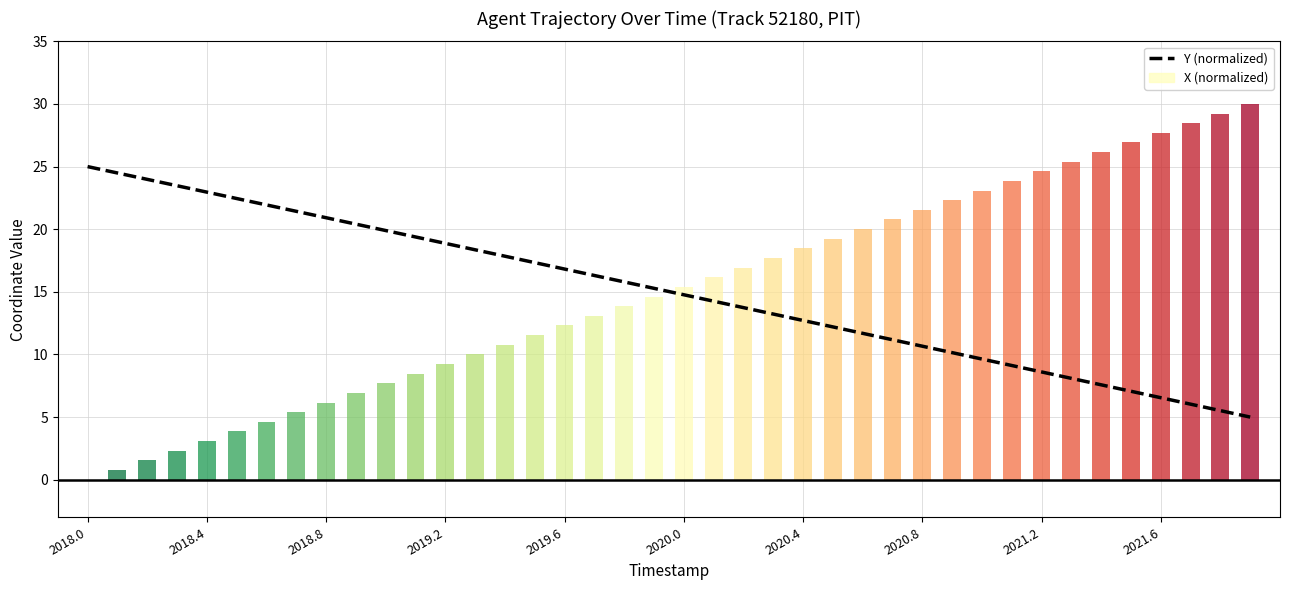

The chart shows a value of 21.4 at 2020.8. True or false?

True